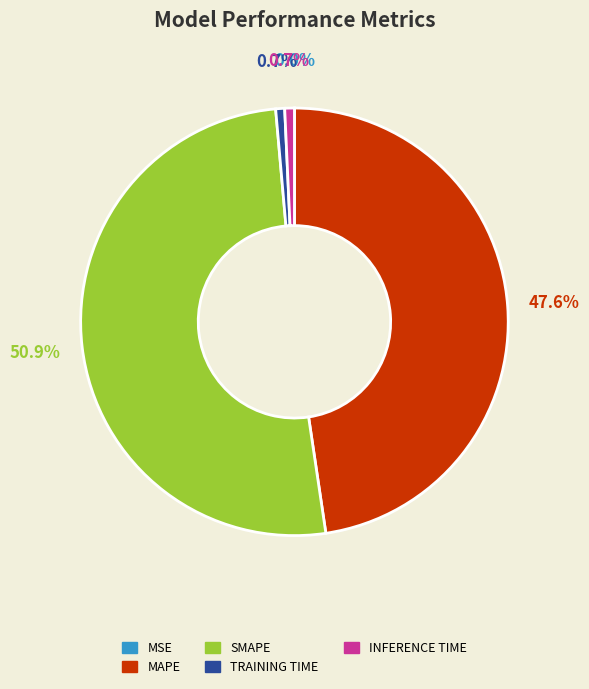

Does any single category account for the majority?

Yes